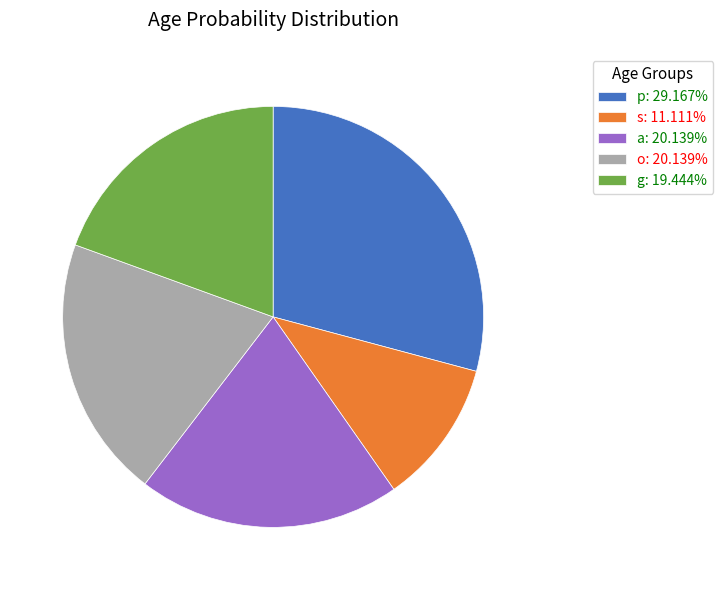

Is there a majority slice in this chart?

No